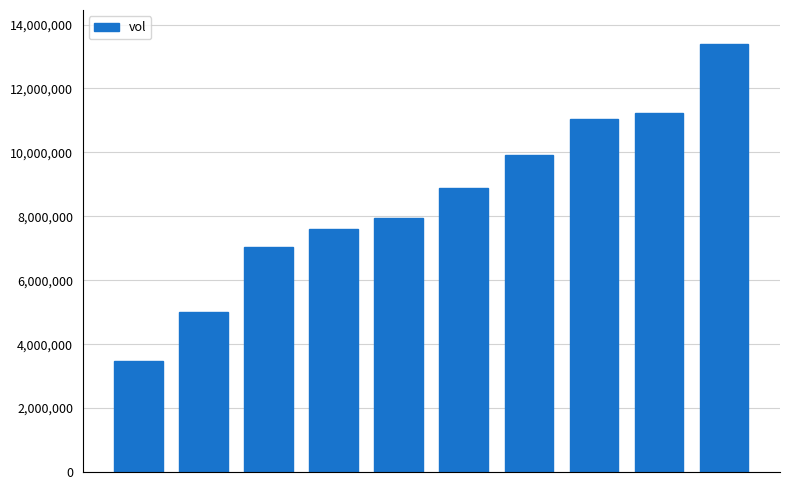

What is the value of the 3rd bar from the left?

7023900